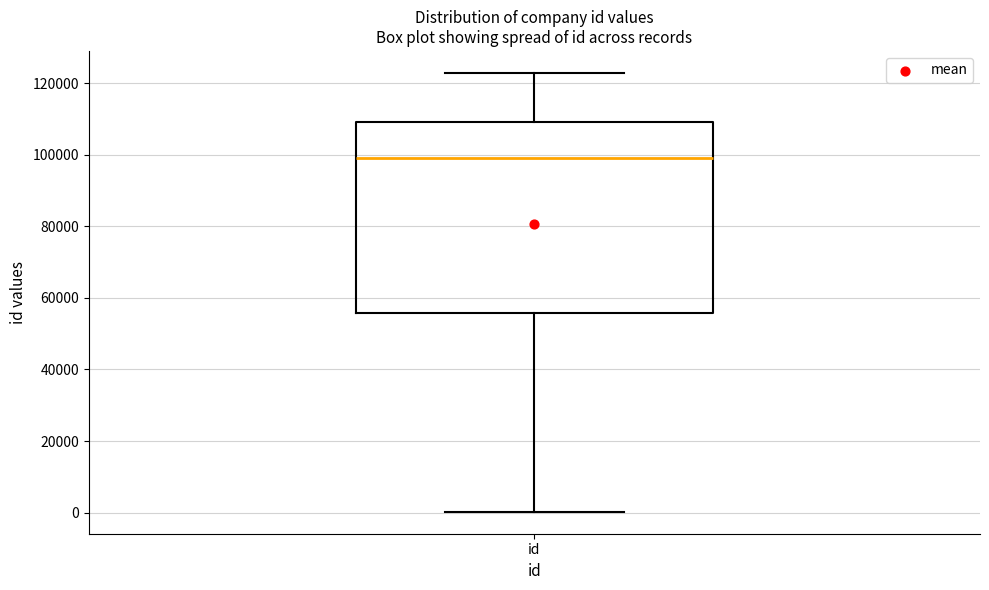

Transcribe this box plot: give where the median line is, the range the box spans, and where the two whiskers end, as read against the y-axis. The values are not printed on the chart, so give them approximately, as read against the axis.

median 98000, box 56000 to 110000, whiskers 0 to 122000